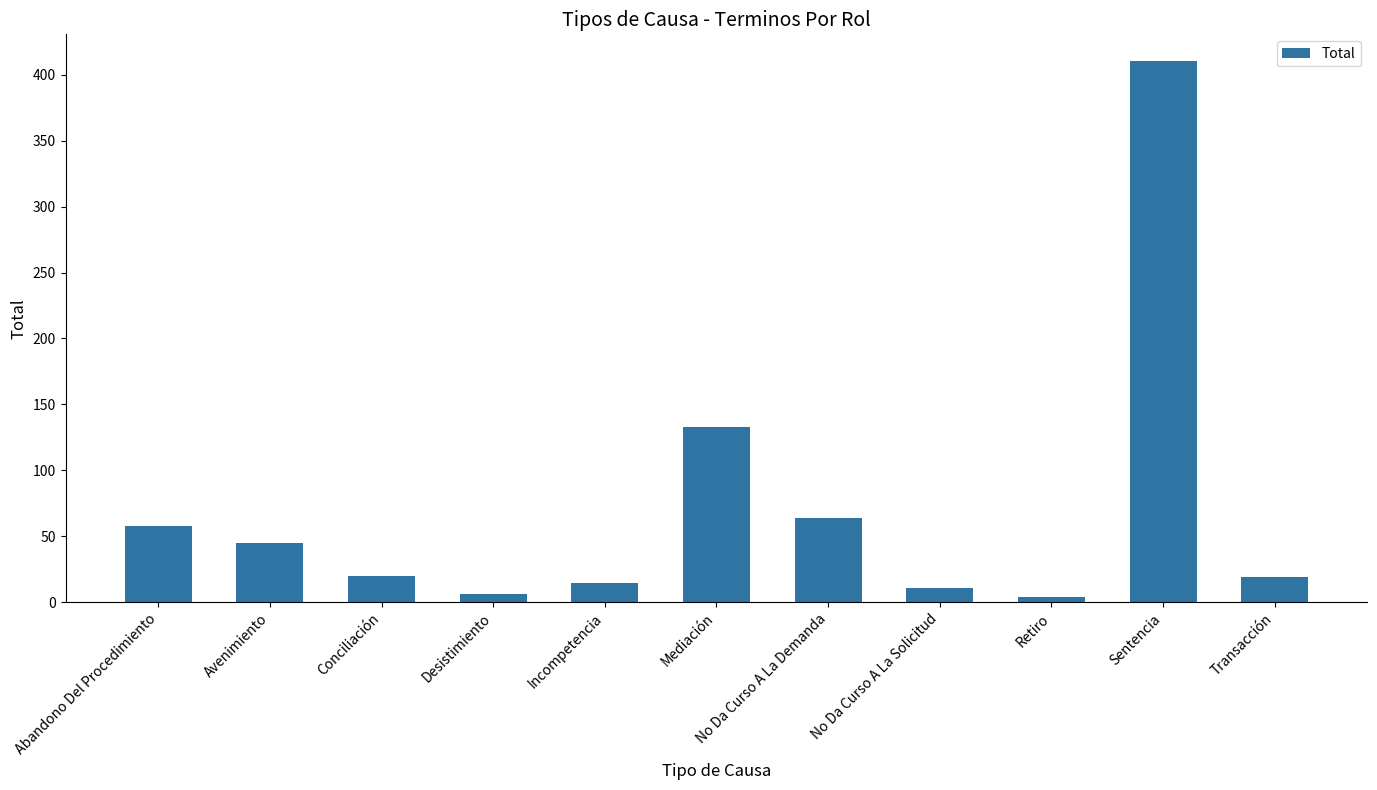

What is the value of the 5th bar from the left?

15